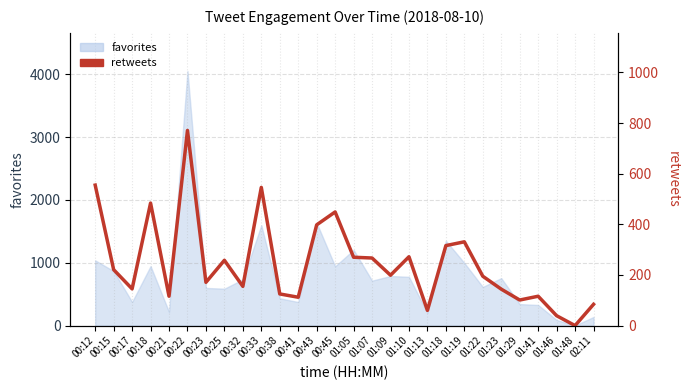

What is the label of the 14th point from the left?

00:45